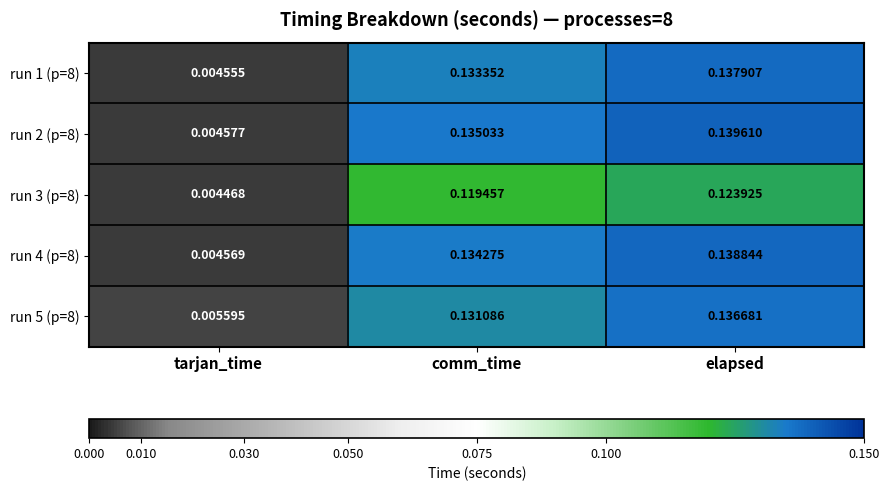

List the labels in order of run 4 (p=8) value, smallest first.

tarjan_time, comm_time, elapsed